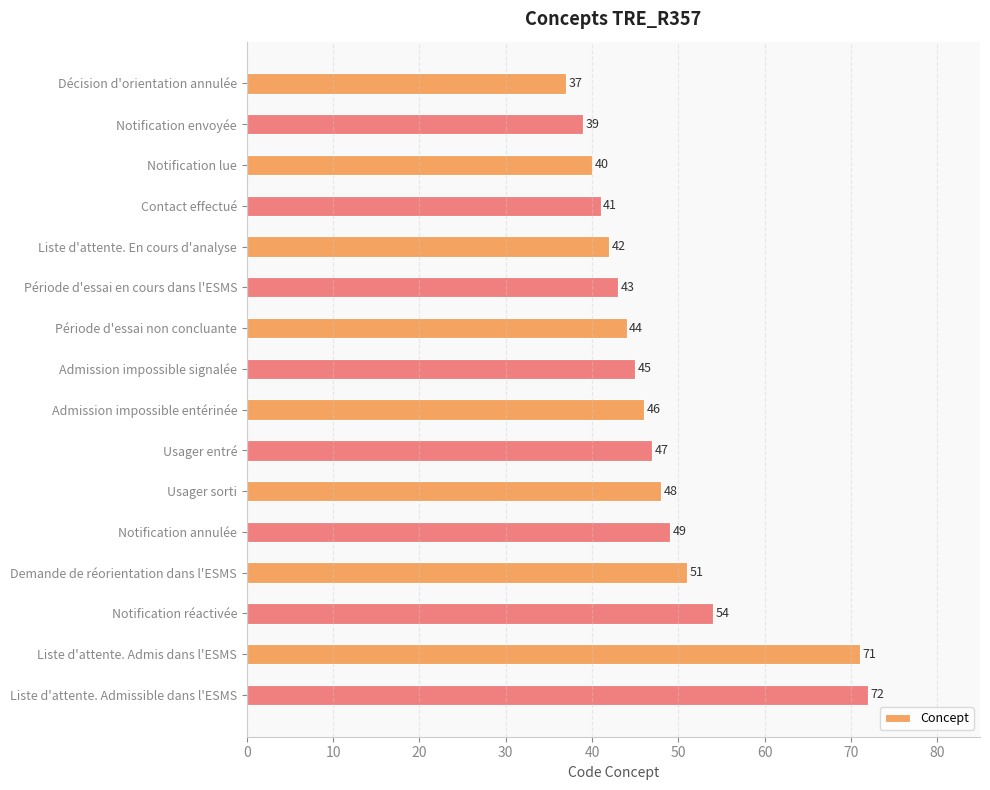

Rank the categories by value from lowest to highest.

Décision d'orientation annulée, Notification envoyée, Notification lue, Contact effectué, Liste d'attente. En cours d'analyse, Période d'essai en cours dans l'ESMS, Période d'essai non concluante, Admission impossible signalée, Admission impossible entérinée, Usager entré, Usager sorti, Notification annulée, Demande de réorientation dans l'ESMS, Notification réactivée, Liste d'attente. Admis dans l'ESMS, Liste d'attente. Admissible dans l'ESMS